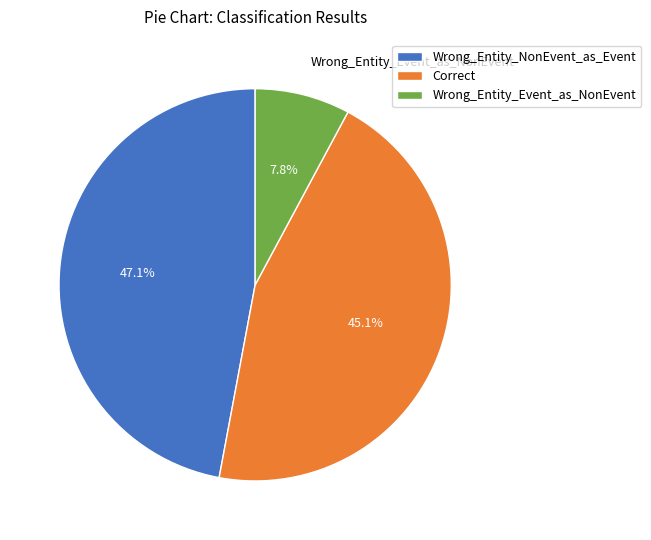

Rank the categories by value from highest to lowest.

Wrong_Entity_NonEvent_as_Event, Correct, Wrong_Entity_Event_as_NonEvent